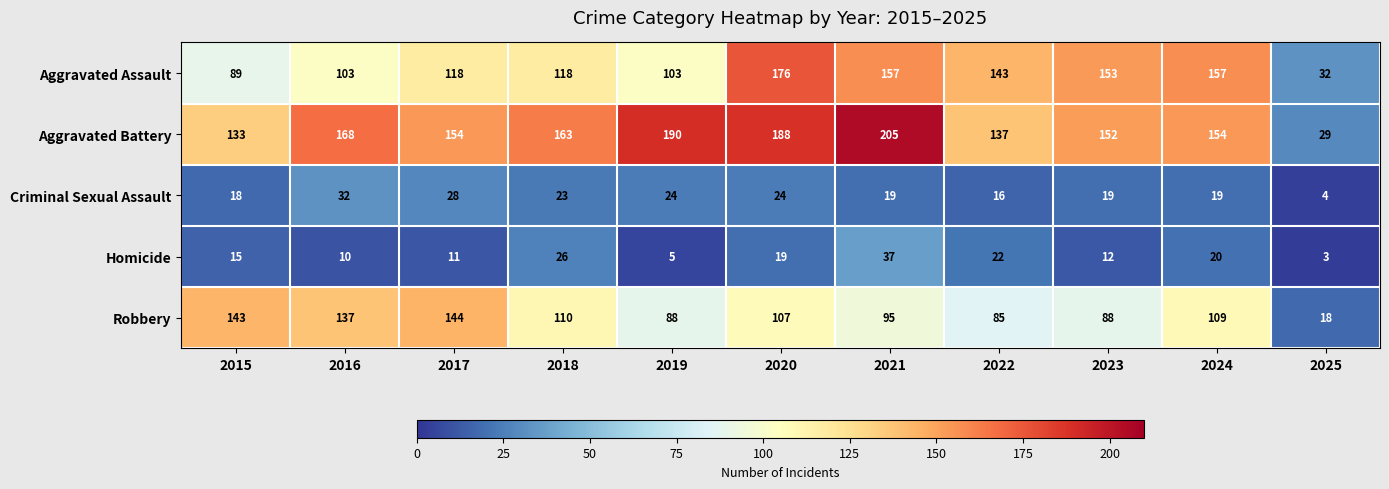

At how many categories does at least one series exceed 56?

10